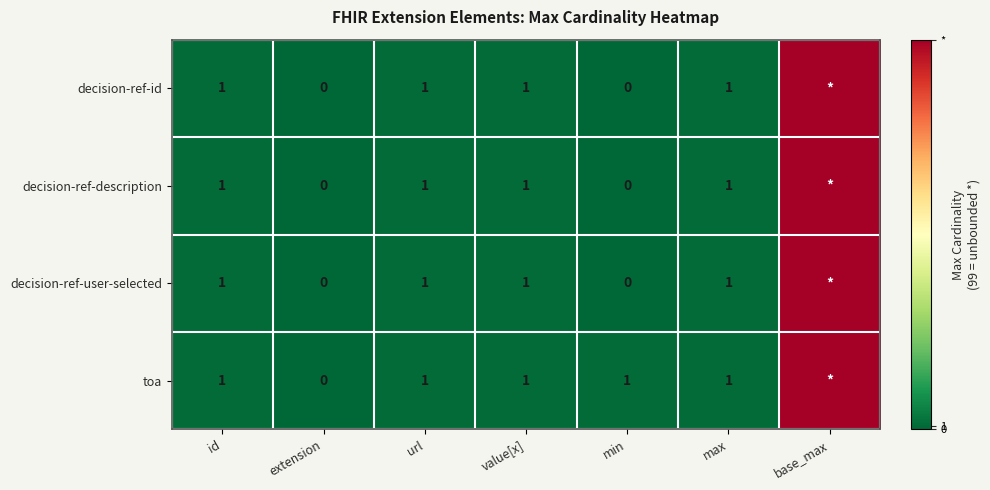

The decision-ref-id series shows 1 at id. True or false?

True